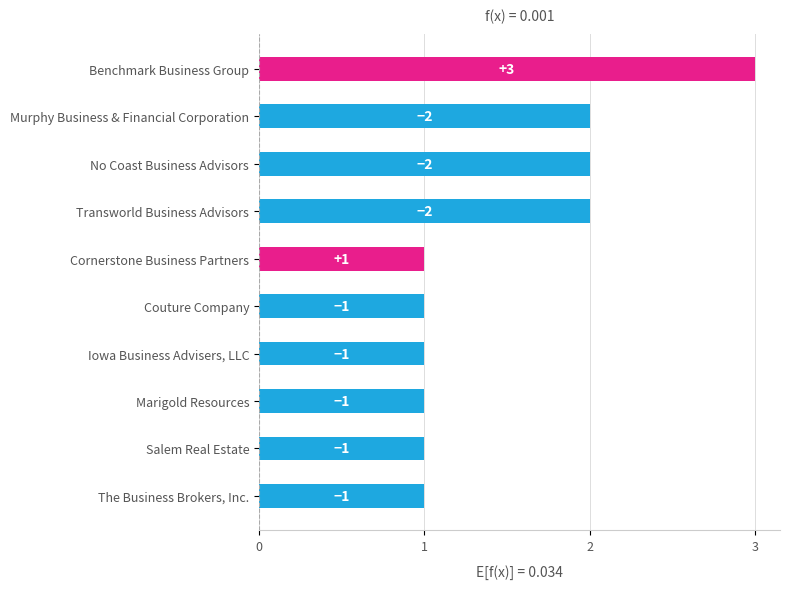

Does the chart contain any negative values?

No